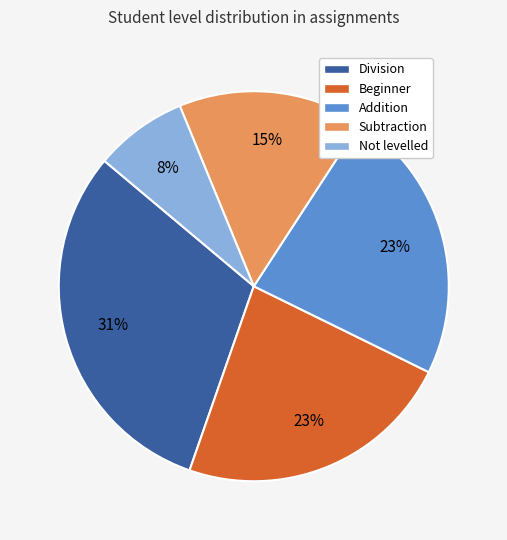

What is the ratio of the value at Not levelled to the value at Beginner?

0.3